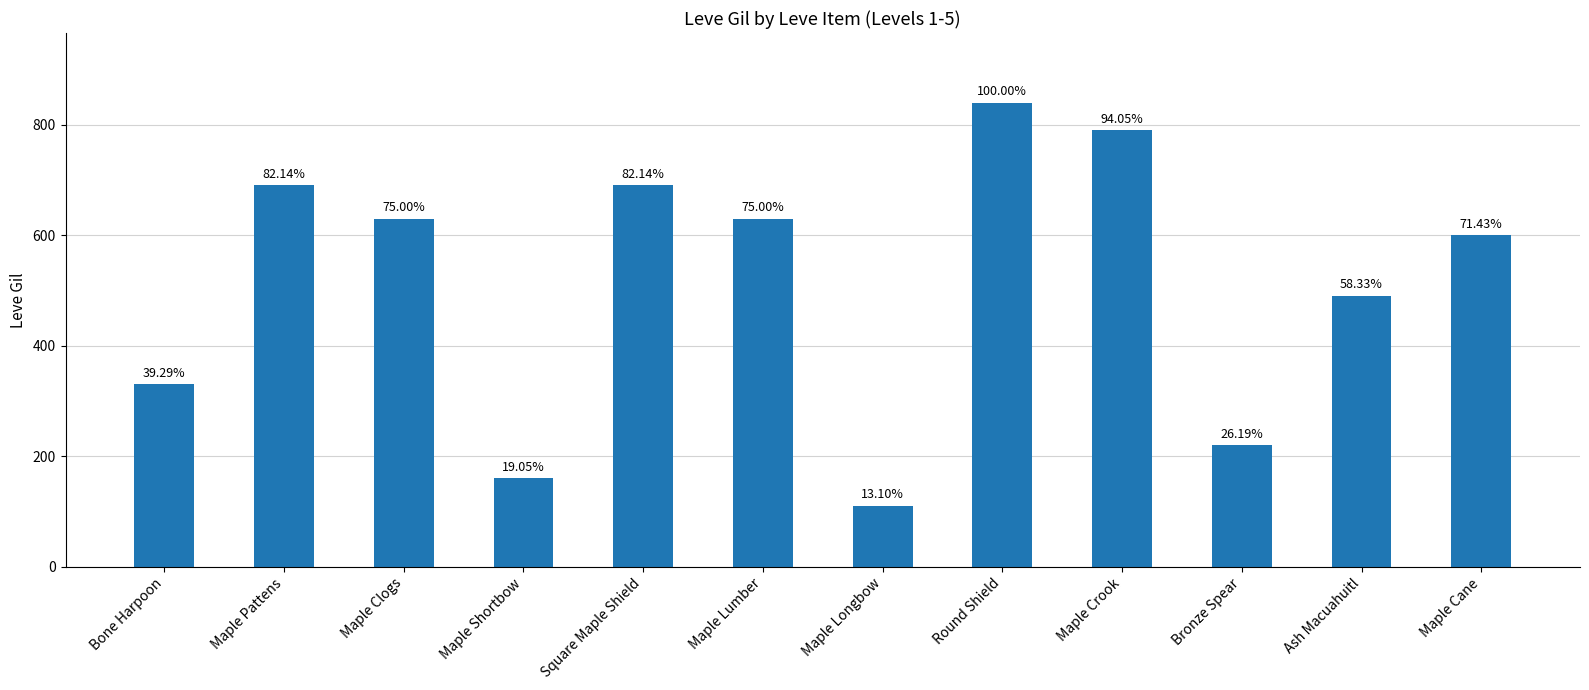

Rank the categories by value from highest to lowest.

Round Shield, Maple Crook, Maple Pattens, Square Maple Shield, Maple Clogs, Maple Lumber, Maple Cane, Ash Macuahuitl, Bone Harpoon, Bronze Spear, Maple Shortbow, Maple Longbow